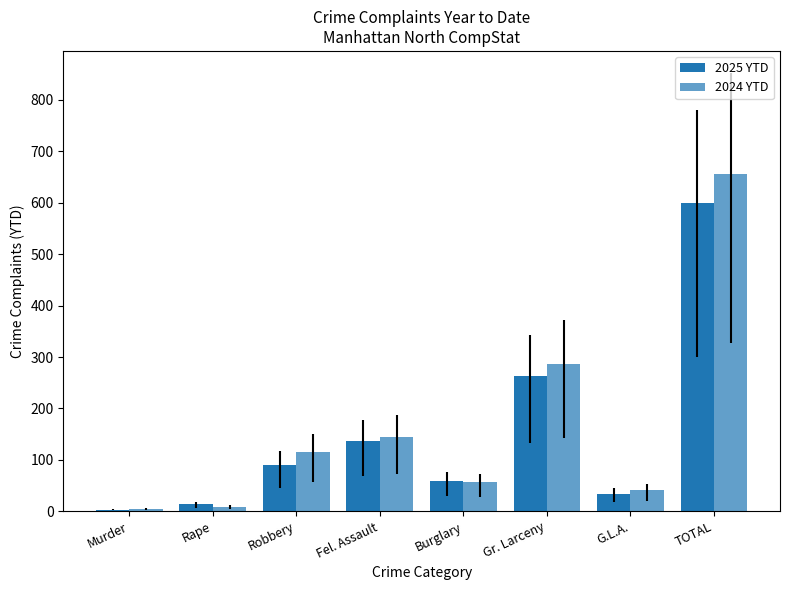

What value does the 2025 YTD series have at G.L.A.?

34